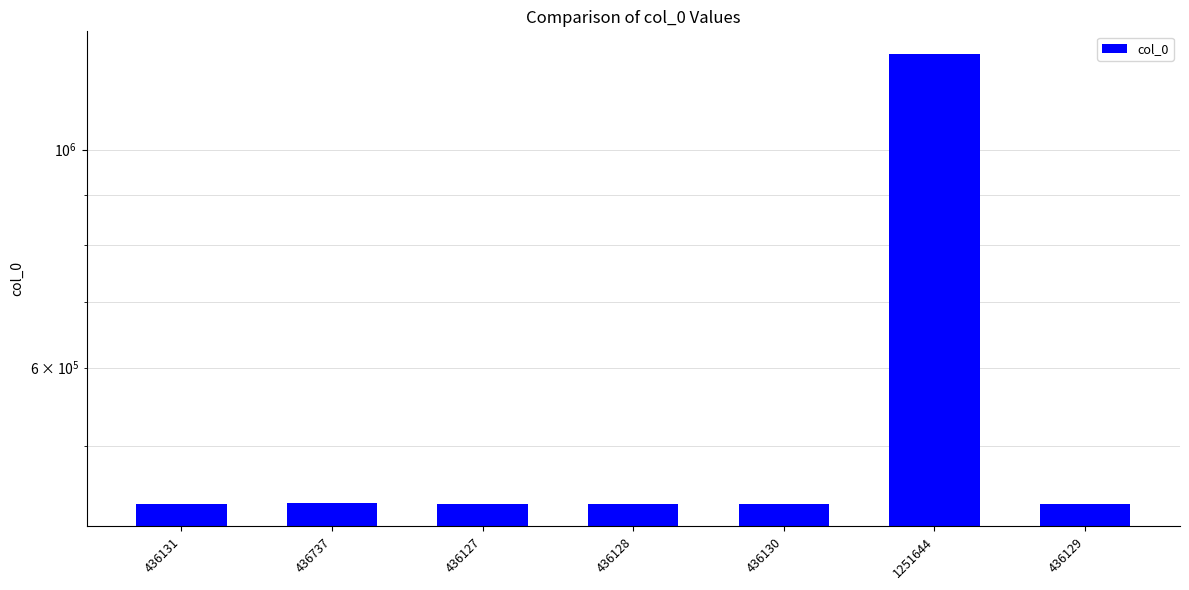

Are the bars horizontal?

No